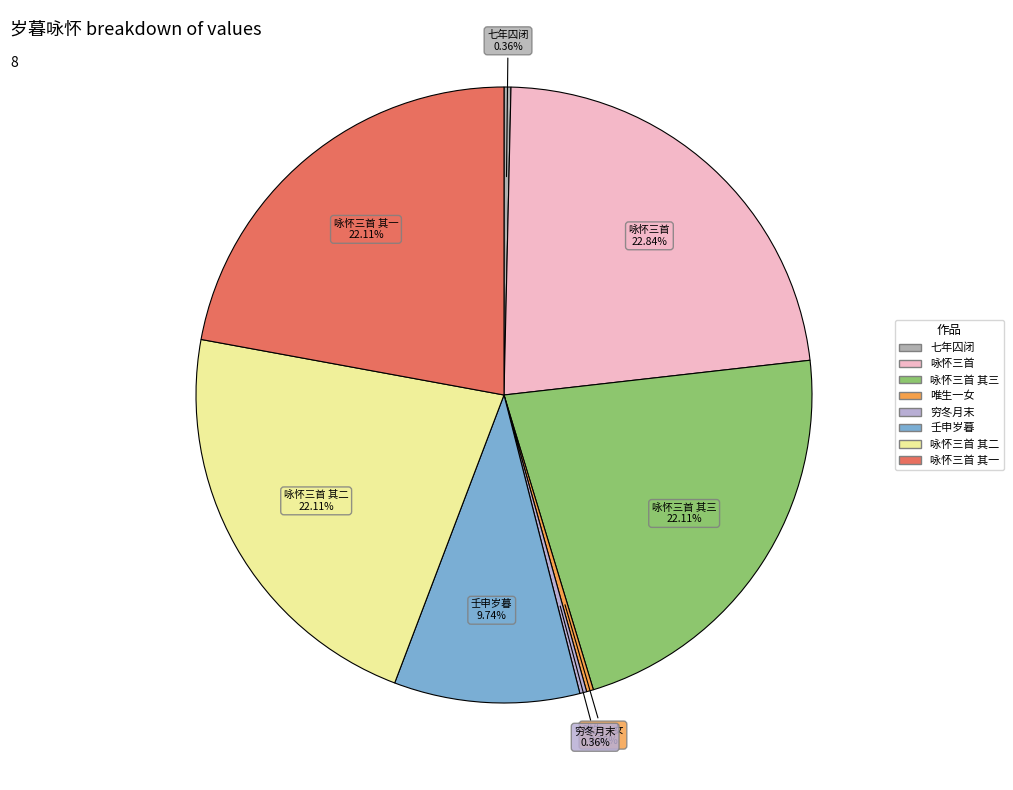

Approximately how many times larger is the value at 壬申岁暮 compared to 七年囚闭?

26.9